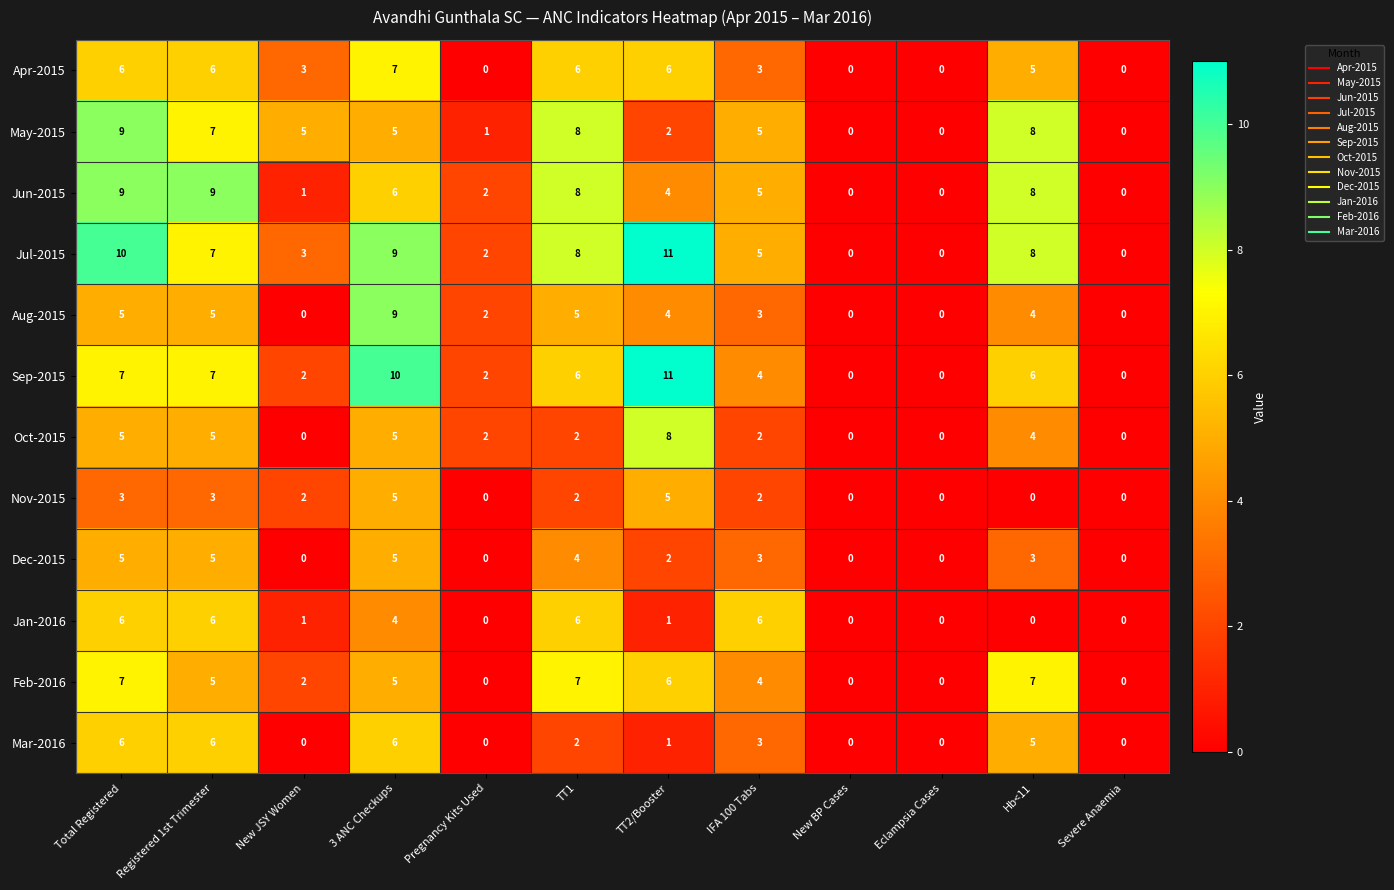

True or false: Mar-2016 has a value of 2 at TT1.

True